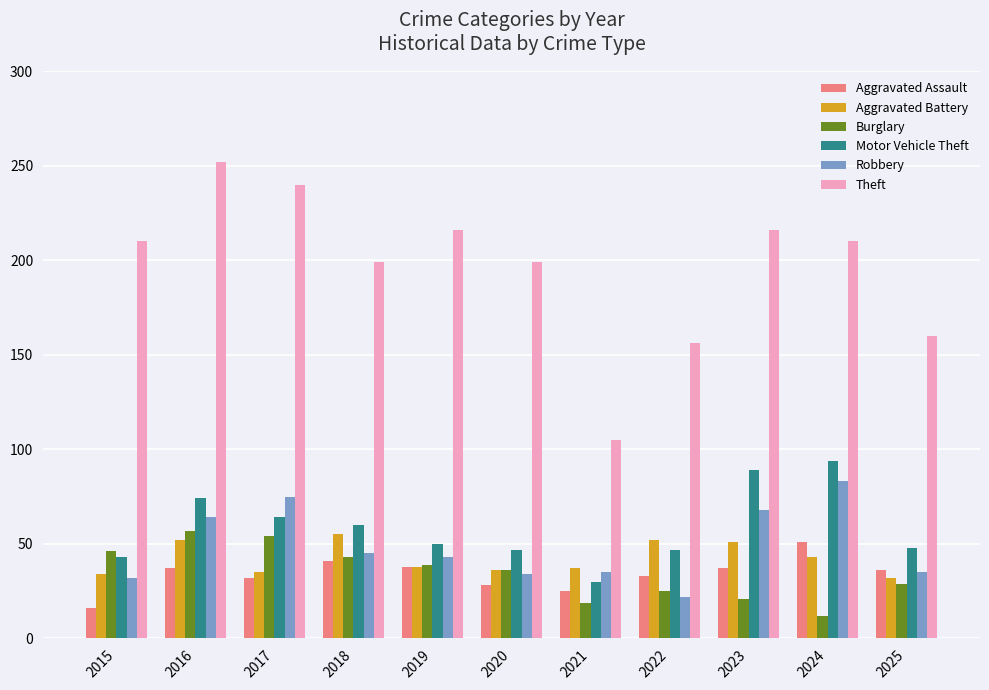

What is the maximum value shown in the chart?

252